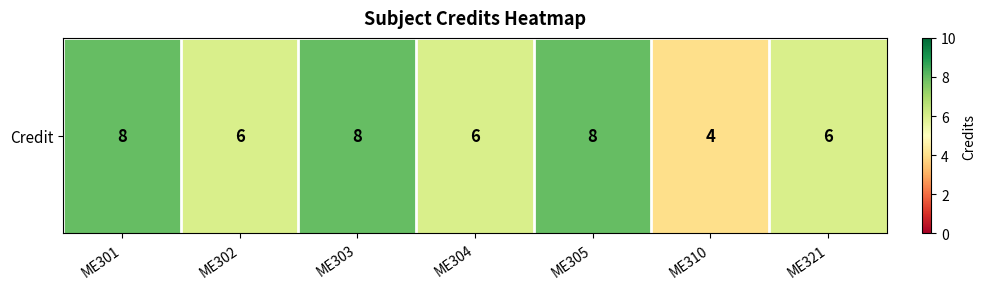

Which category has the highest value across all series?

ME301